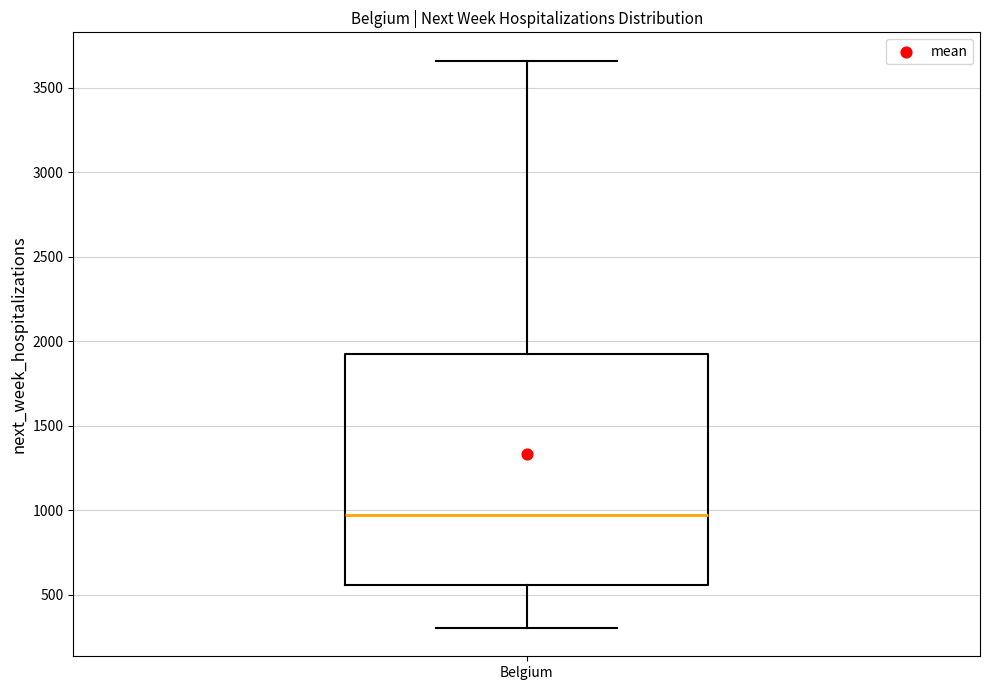

Transcribe this box plot: give where the median line is, the range the box spans, and where the two whiskers end, as read against the y-axis. The values are not printed on the chart, so give them approximately, as read against the axis.

median 950, box 550 to 1950, whiskers 300 to 3650